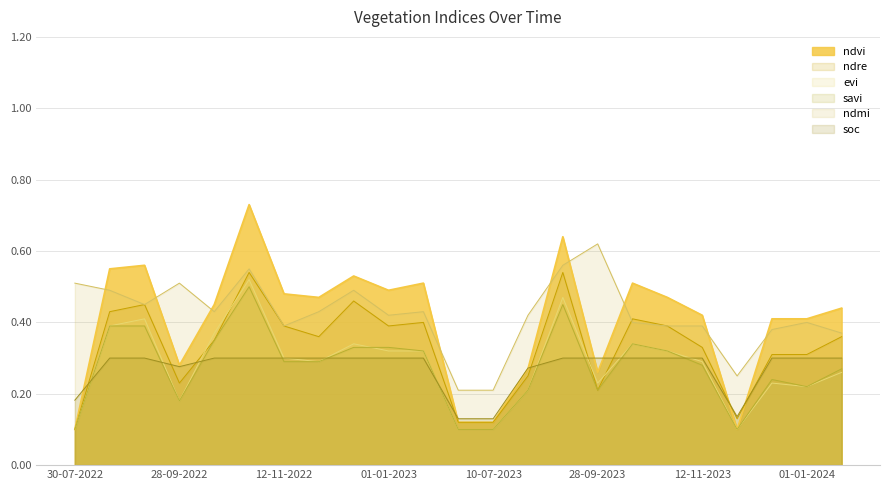

Which has a higher value, 11-01-2024 or 10-07-2023?

11-01-2024